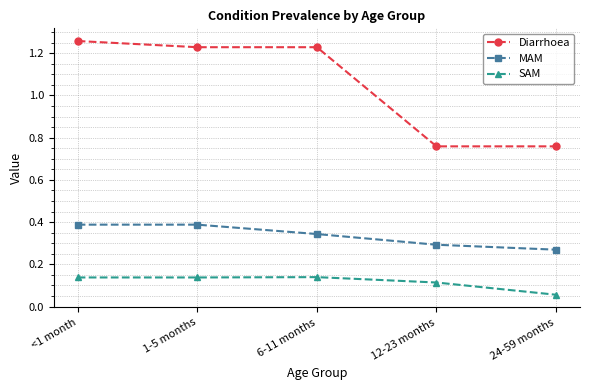

Is the value of Diarrhoea at <1 month greater than the value of SAM at <1 month?

Yes